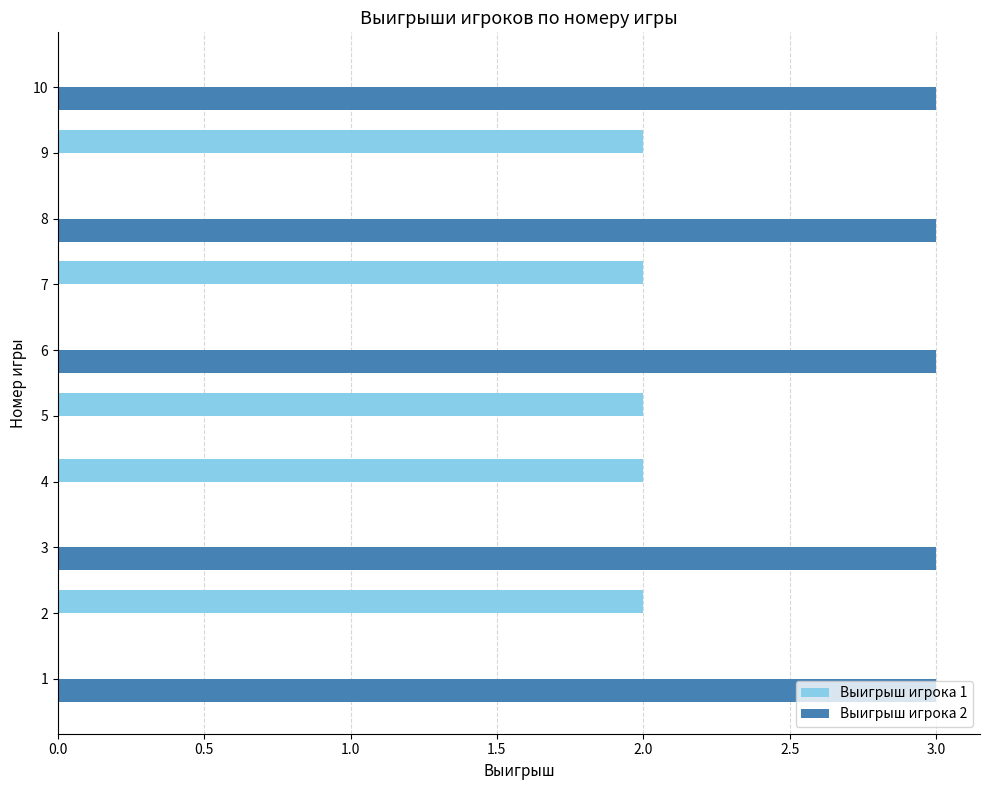

Which series has the largest total across all categories?

Выигрыш игрока 2